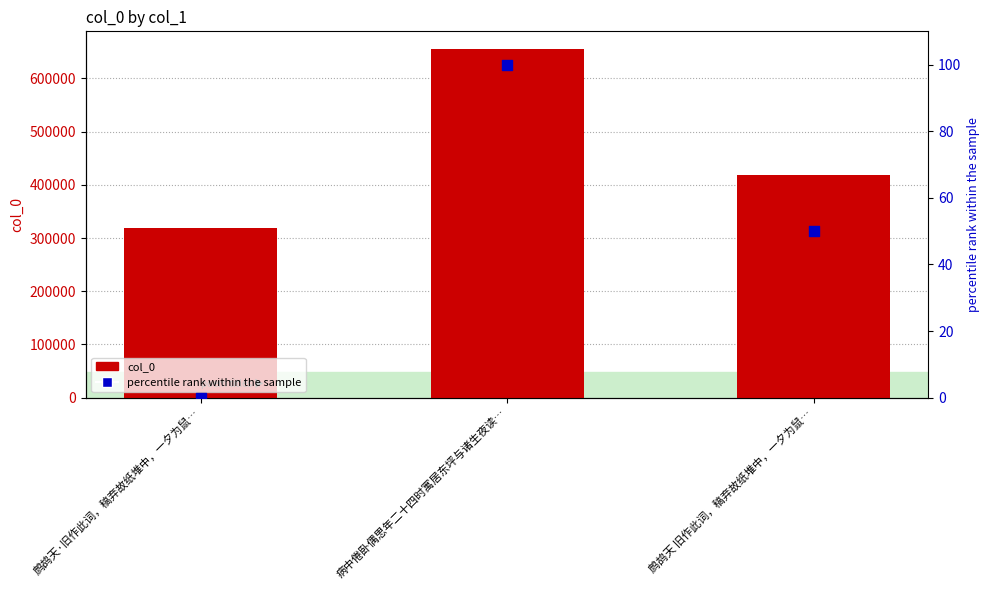

Which series reaches the minimum Y coordinate?

percentile rank within the sample